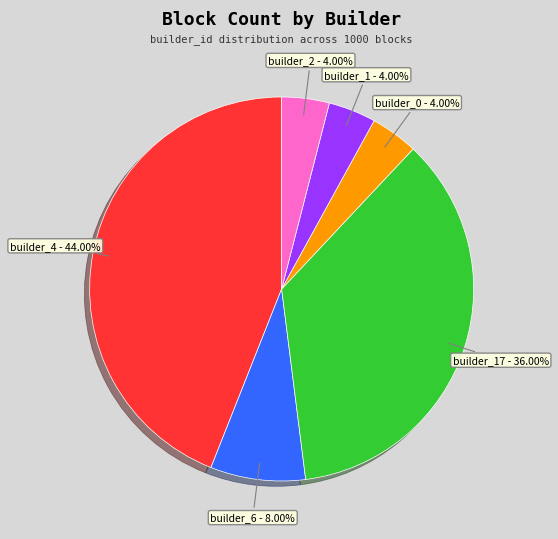

Is builder_1 the majority of the pie?

No